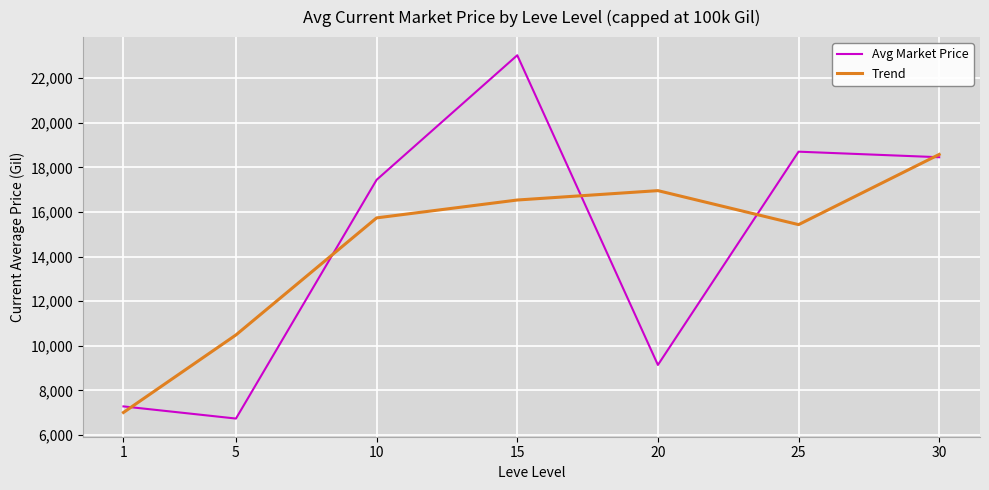

Reading right to left, list all the values displayed in this chart.

Avg Market Price: 18457.6	18706.4	9144.2	23028.5	17444.3	6741.0	7286.0
Trend: 18582.0	15436.1	16959.7	16539.0	15737.9	10490.4	7013.5